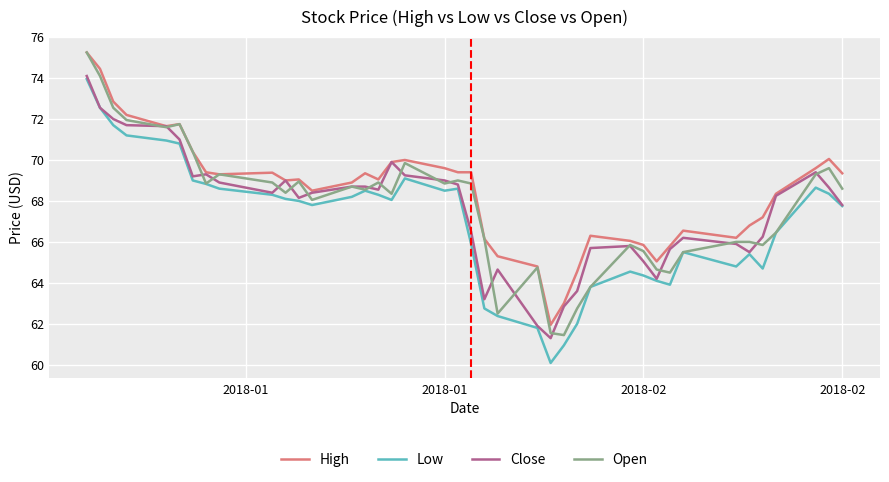

True or false: High and Low cross at least once.

False